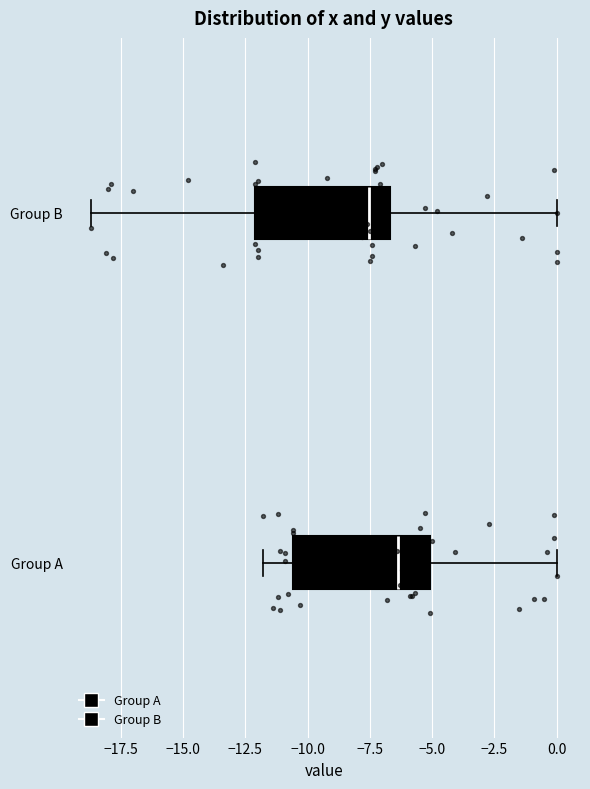

Which box's median line is the furthest to the right?

Group A